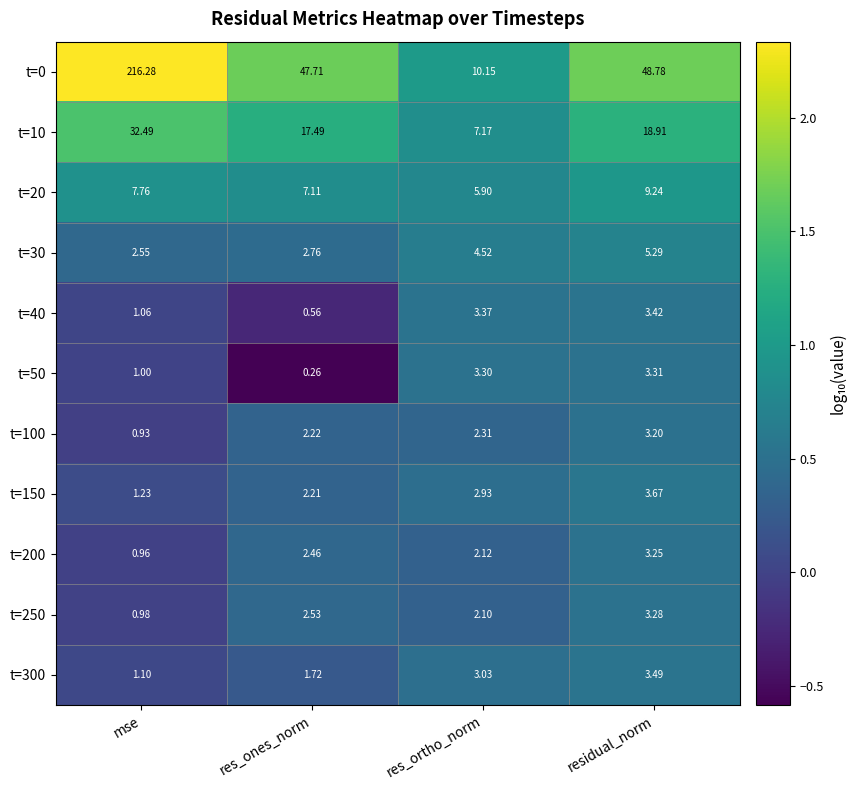

Rank the series at residual_norm from highest to lowest value.

t=0, t=10, t=20, t=30, t=150, t=300, t=40, t=50, t=250, t=200, t=100